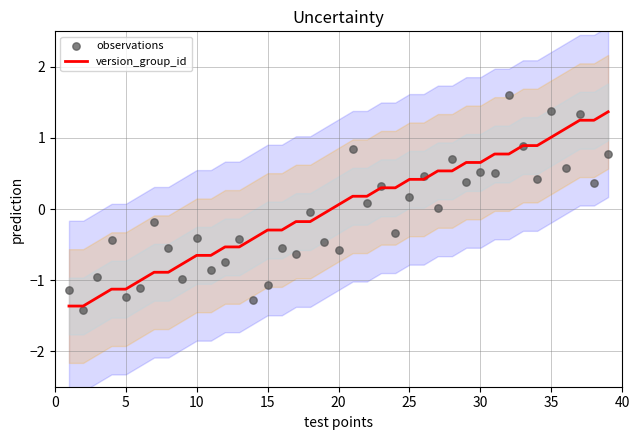

At how many categories does at least one series exceed 0?

20